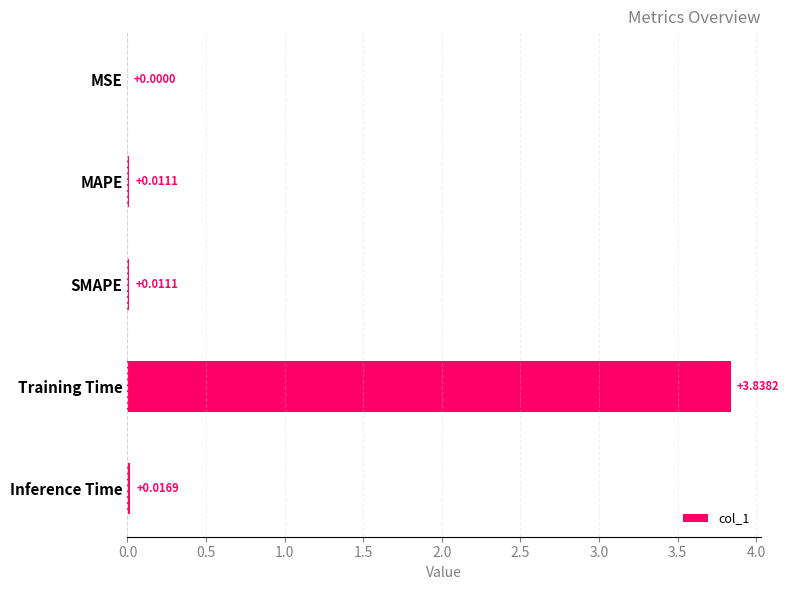

At which label is the value closest to 1?

Inference Time